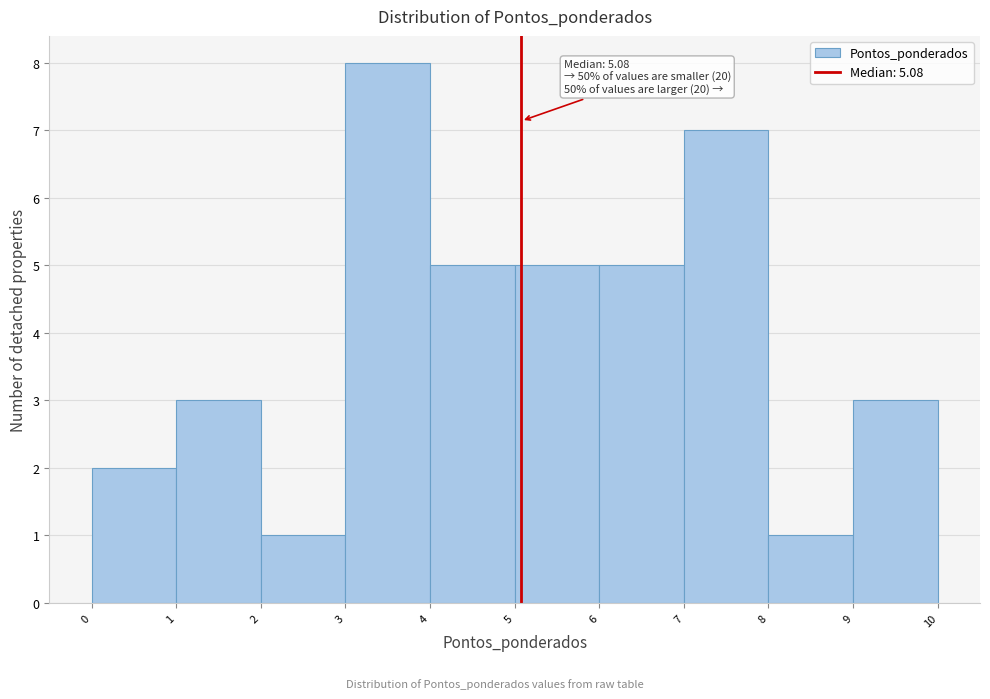

Which range on the x-axis has the tallest bar?

3 to 4